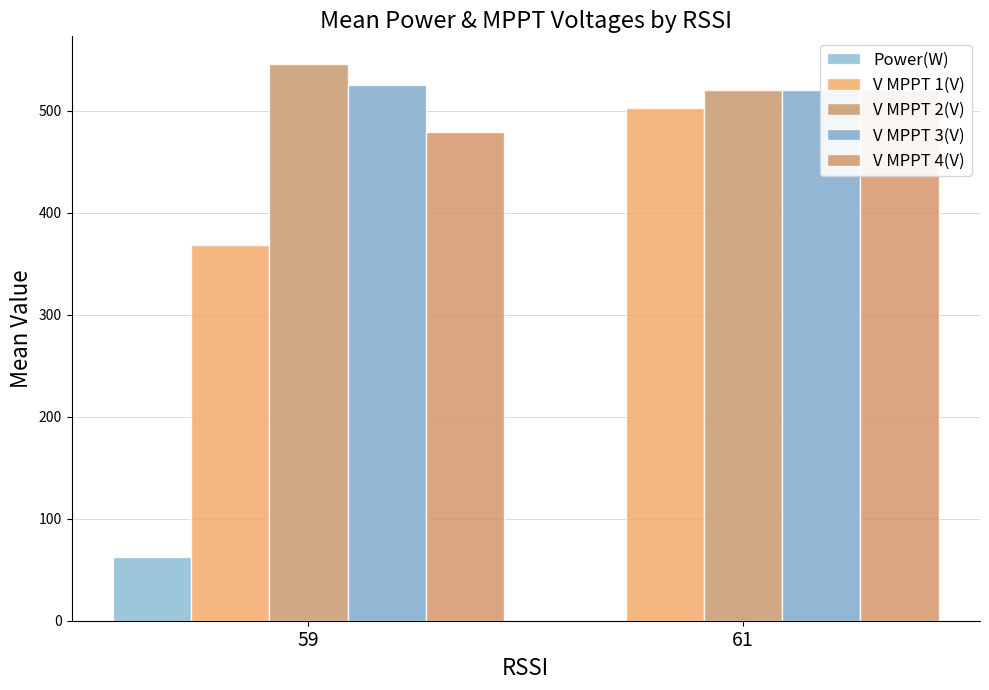

What is the difference between the highest and lowest values at 61?

521.0